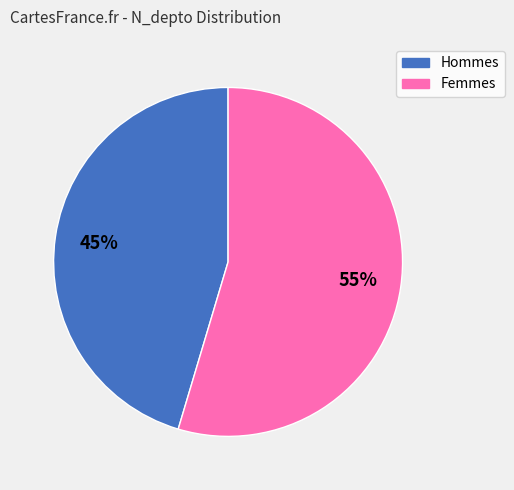

To the nearest percent, what is the average slice percentage?

50%